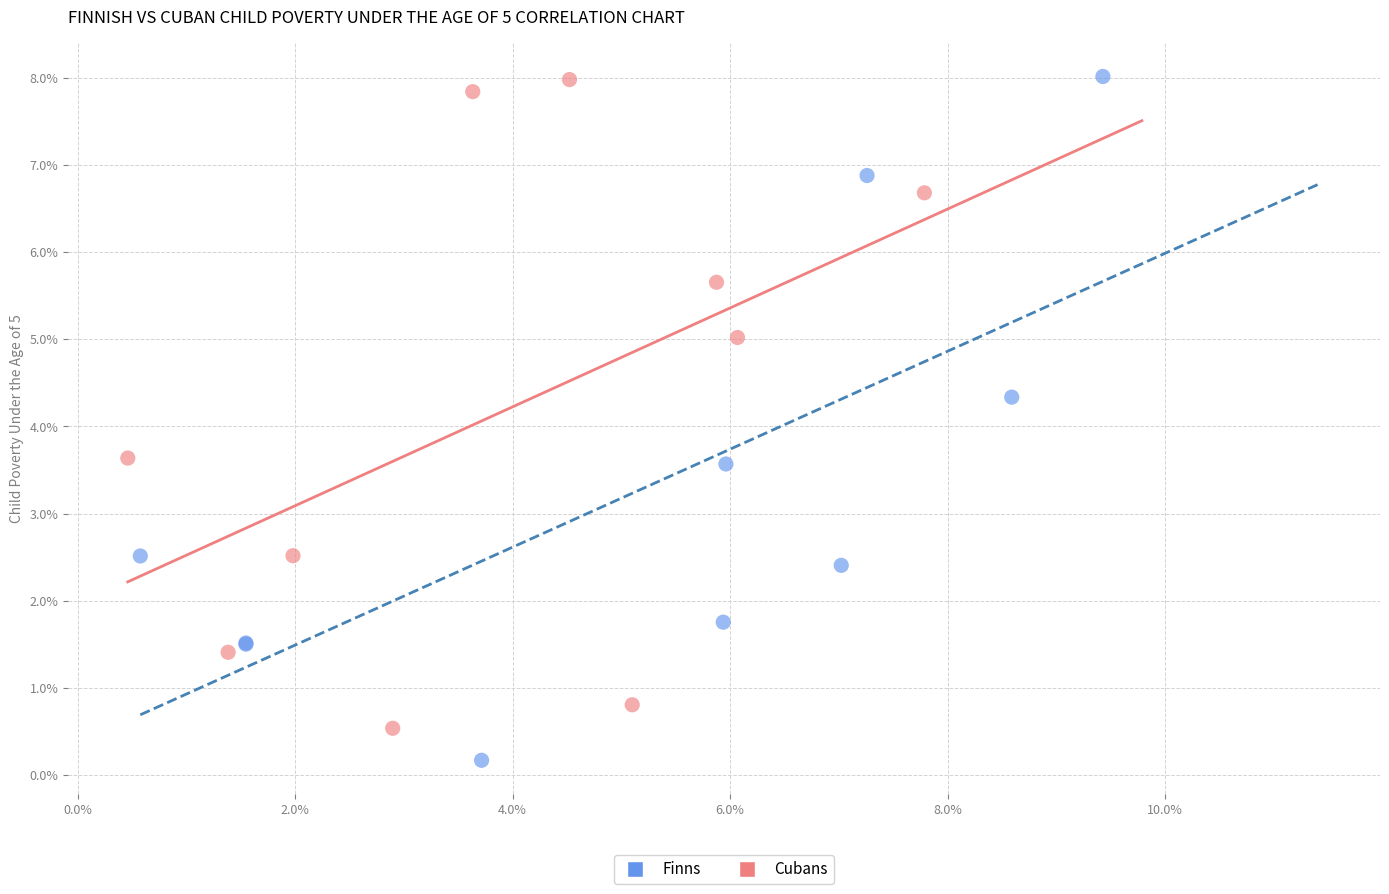

Which series reaches the minimum Y coordinate?

Finns